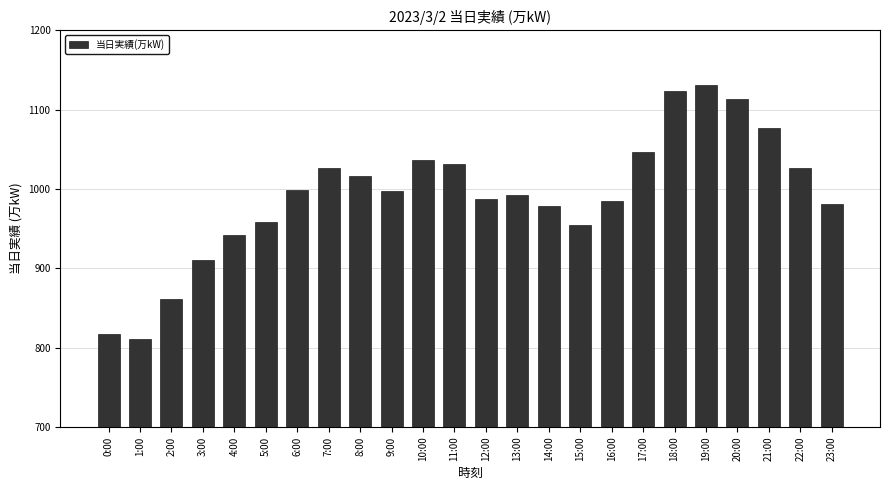

True or false: the data shows 1046 at 17:00.

True